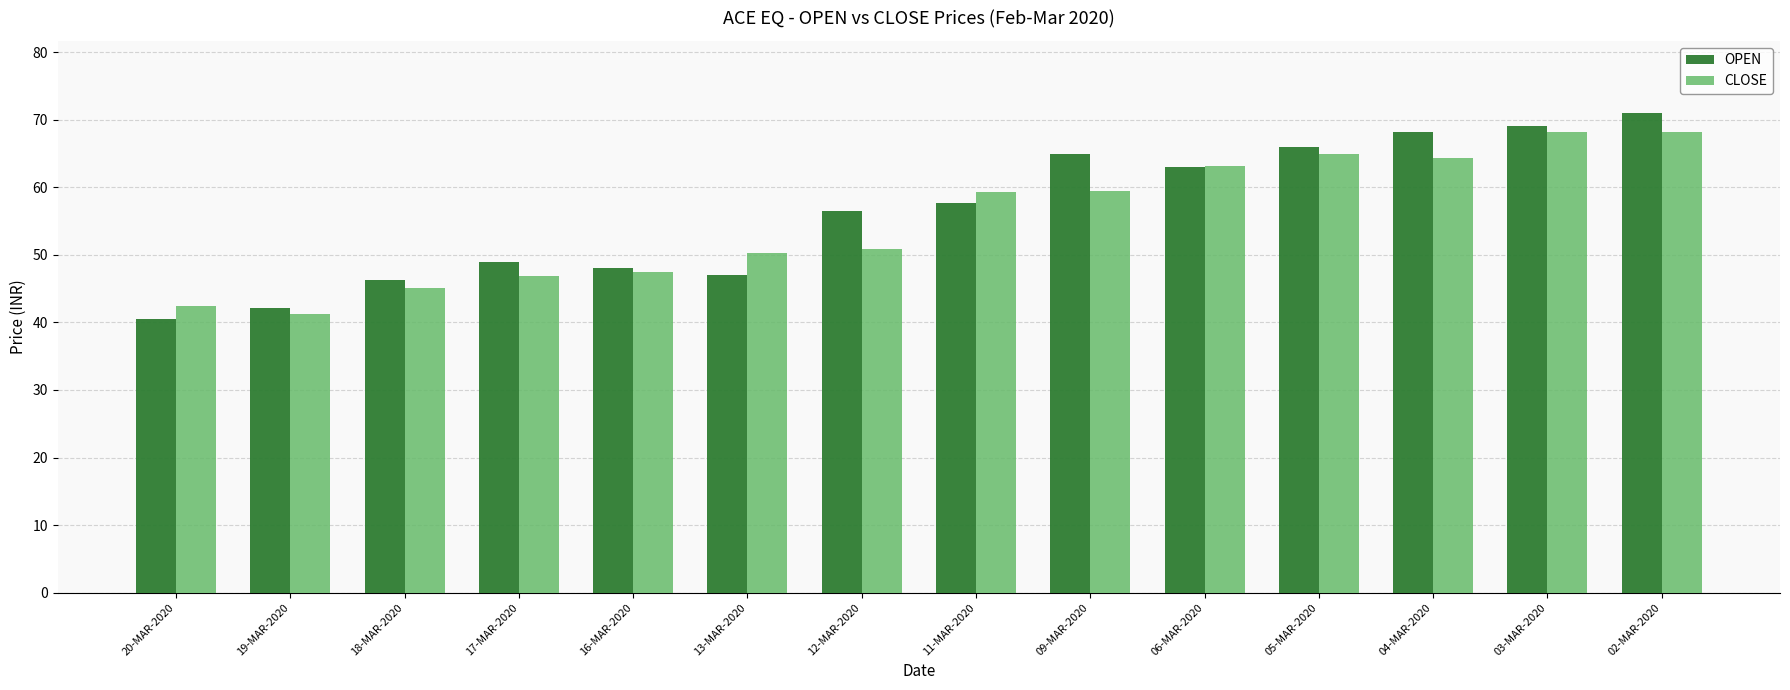

Which series has the largest range (max minus min)?

OPEN